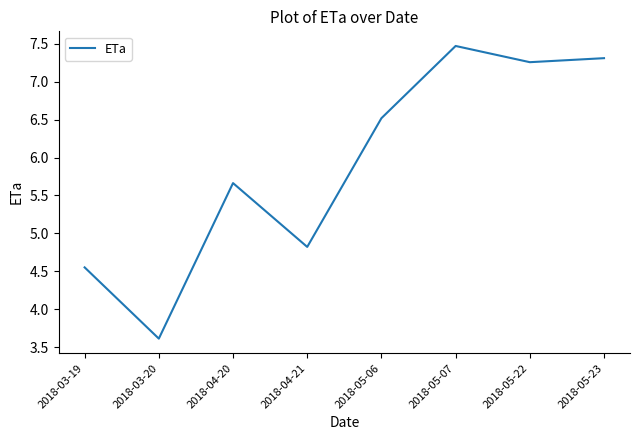

Is it true that the value at 2018-04-21 is 1.5?

False